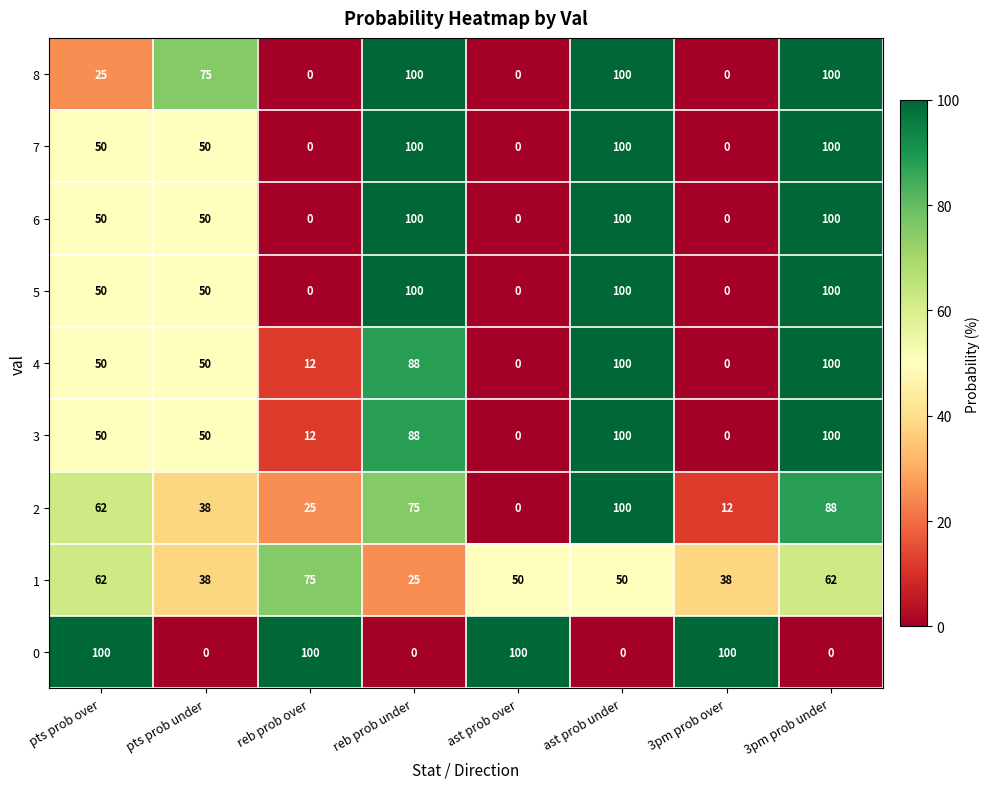

The 3 series shows 12 at reb prob over. True or false?

True